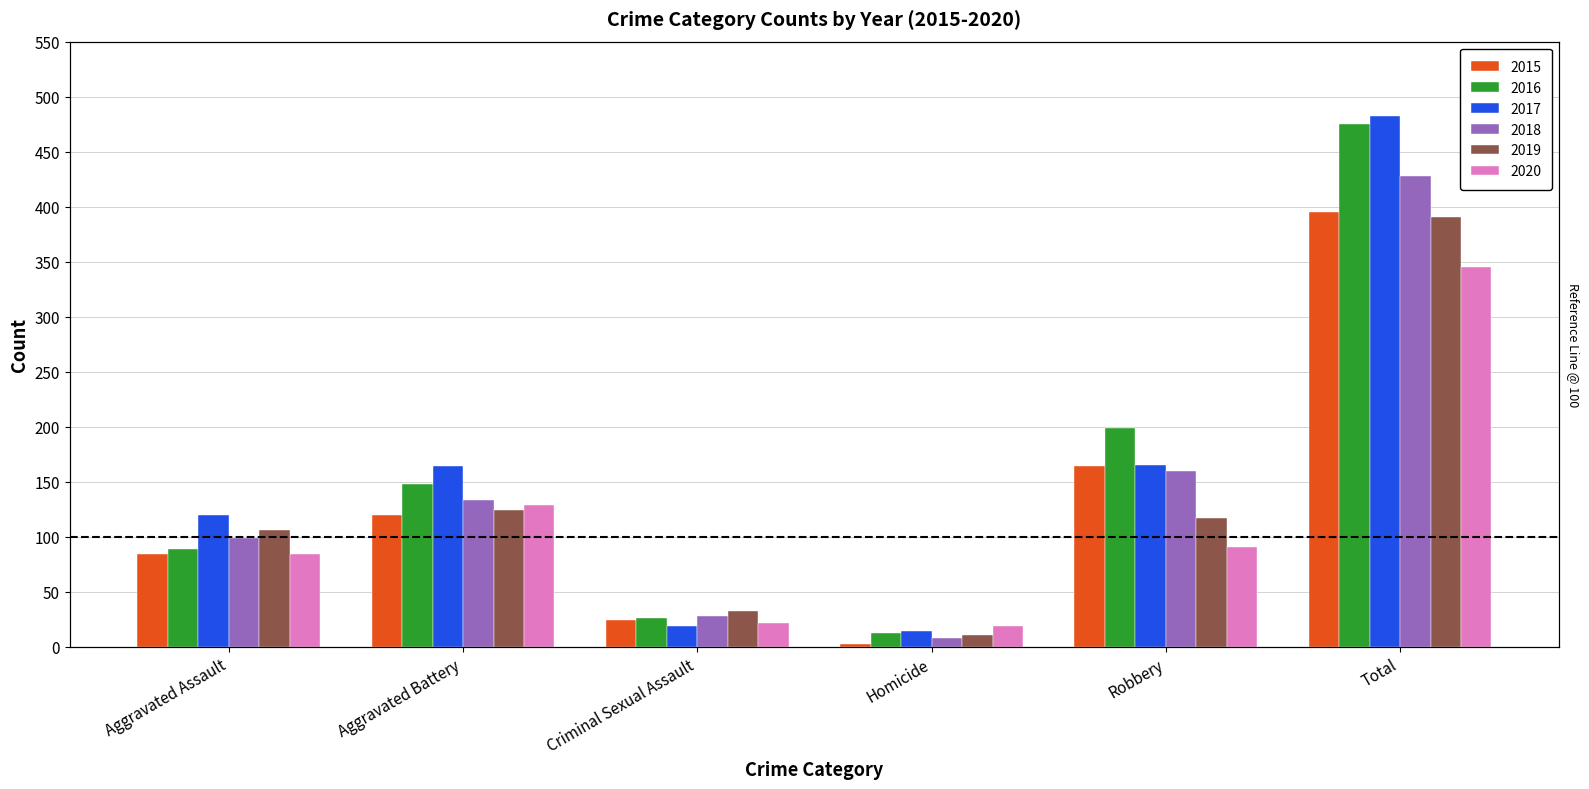

Does the chart contain any negative values?

No